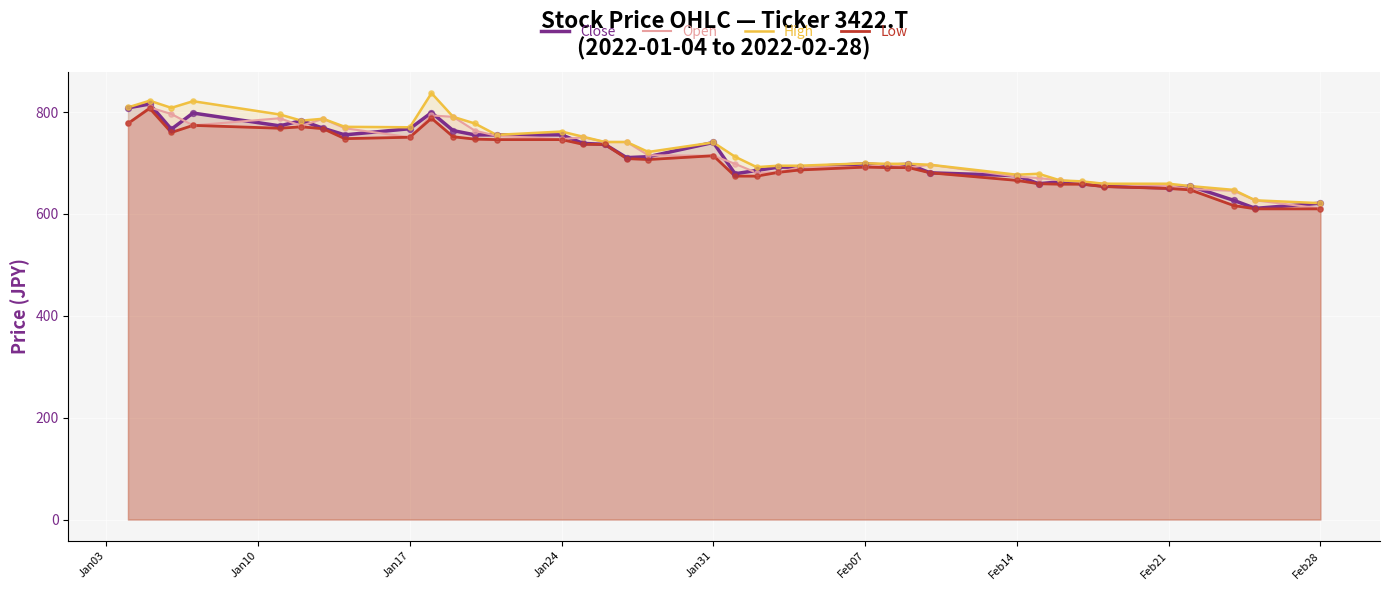

Which series contains the lowest Y value?

Low